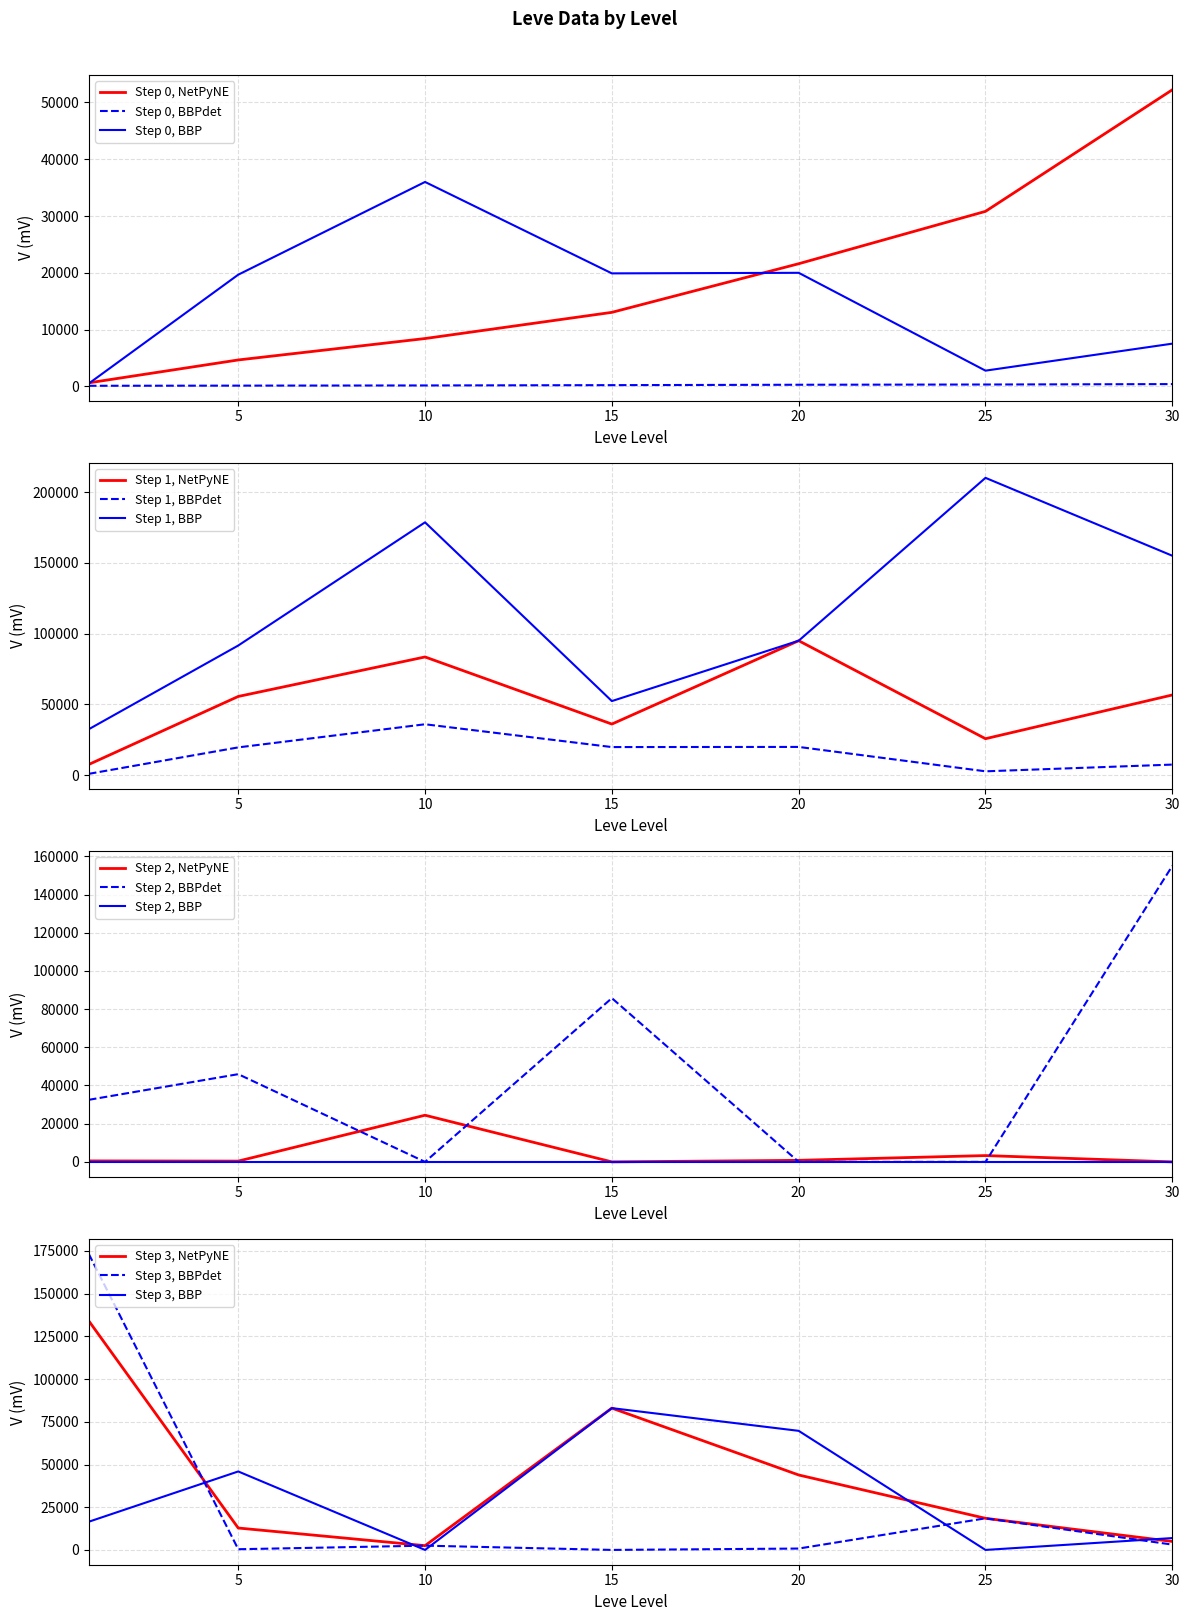

The value of Step 0, NetPyNE at 30 is 17893.5. True or false?

False